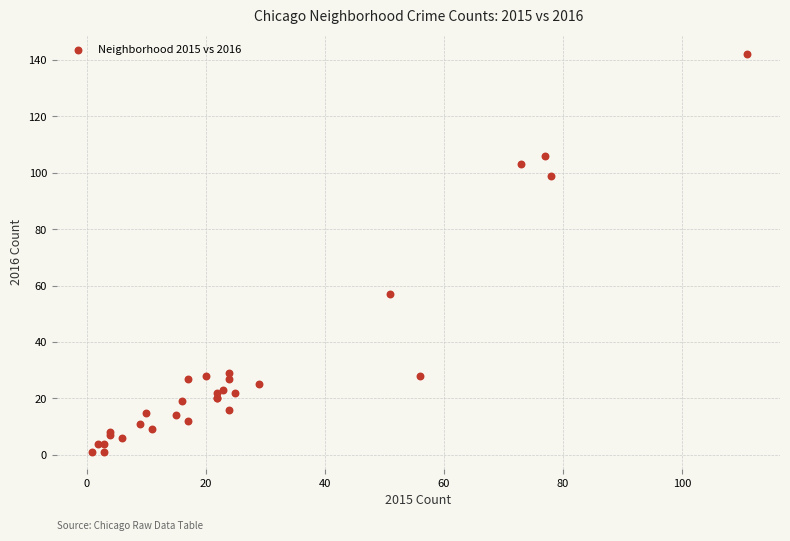

What Y value in the scatter plot is closest to 71?

57